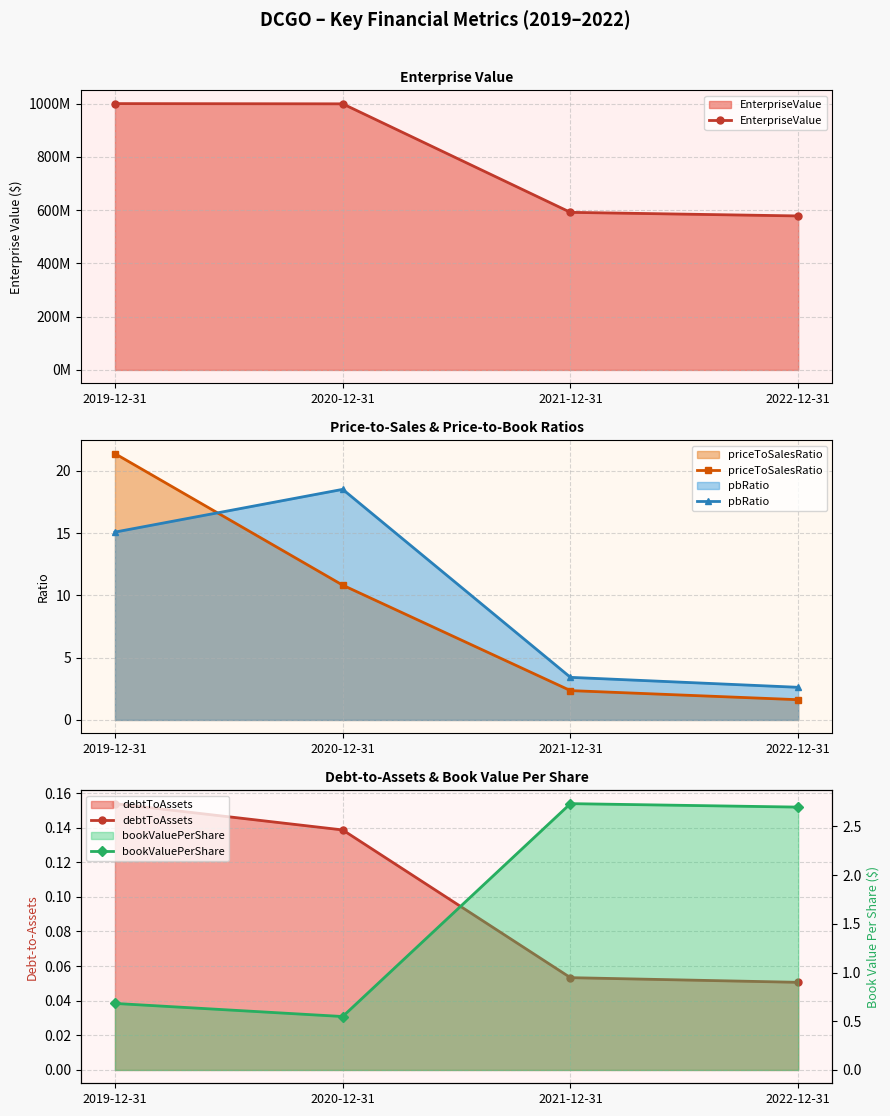

What is the label of the 1st point from the right?

2022-12-31